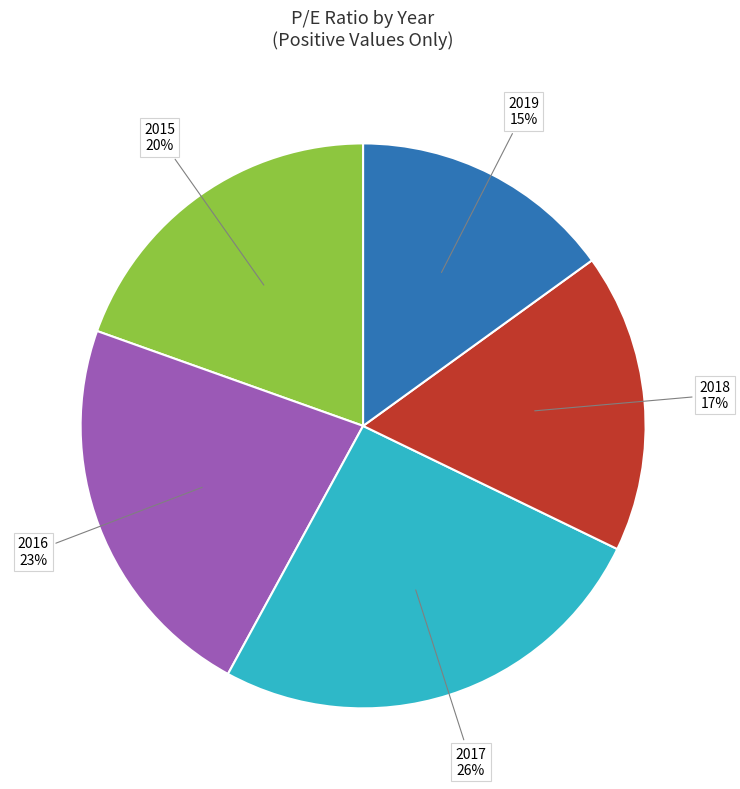

Is there a majority slice in this chart?

No